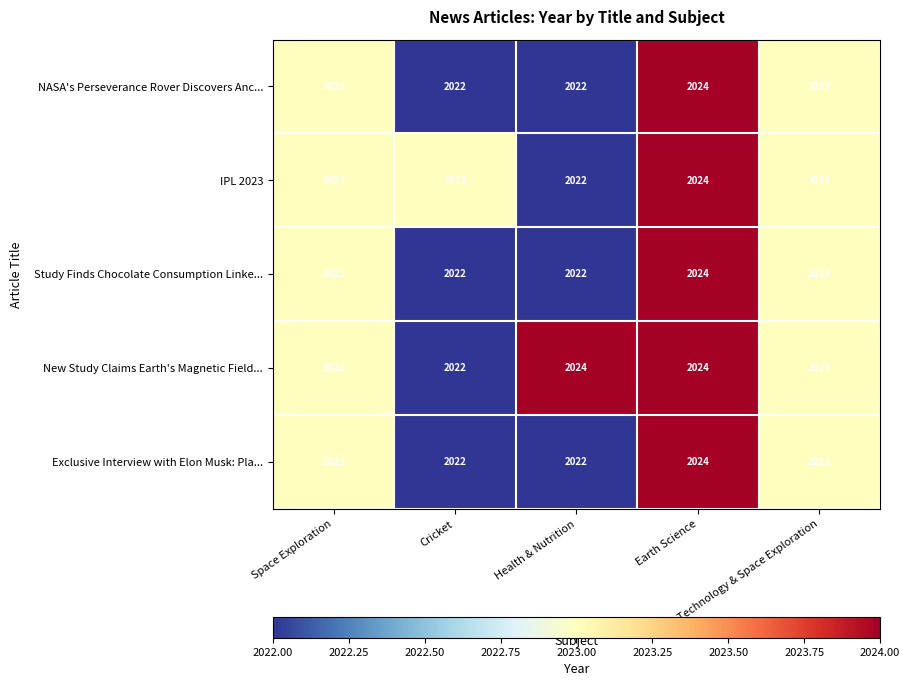

Count the Exclusive Interview with Elon Musk: Pla... values in the range 2022 to 2023.

4